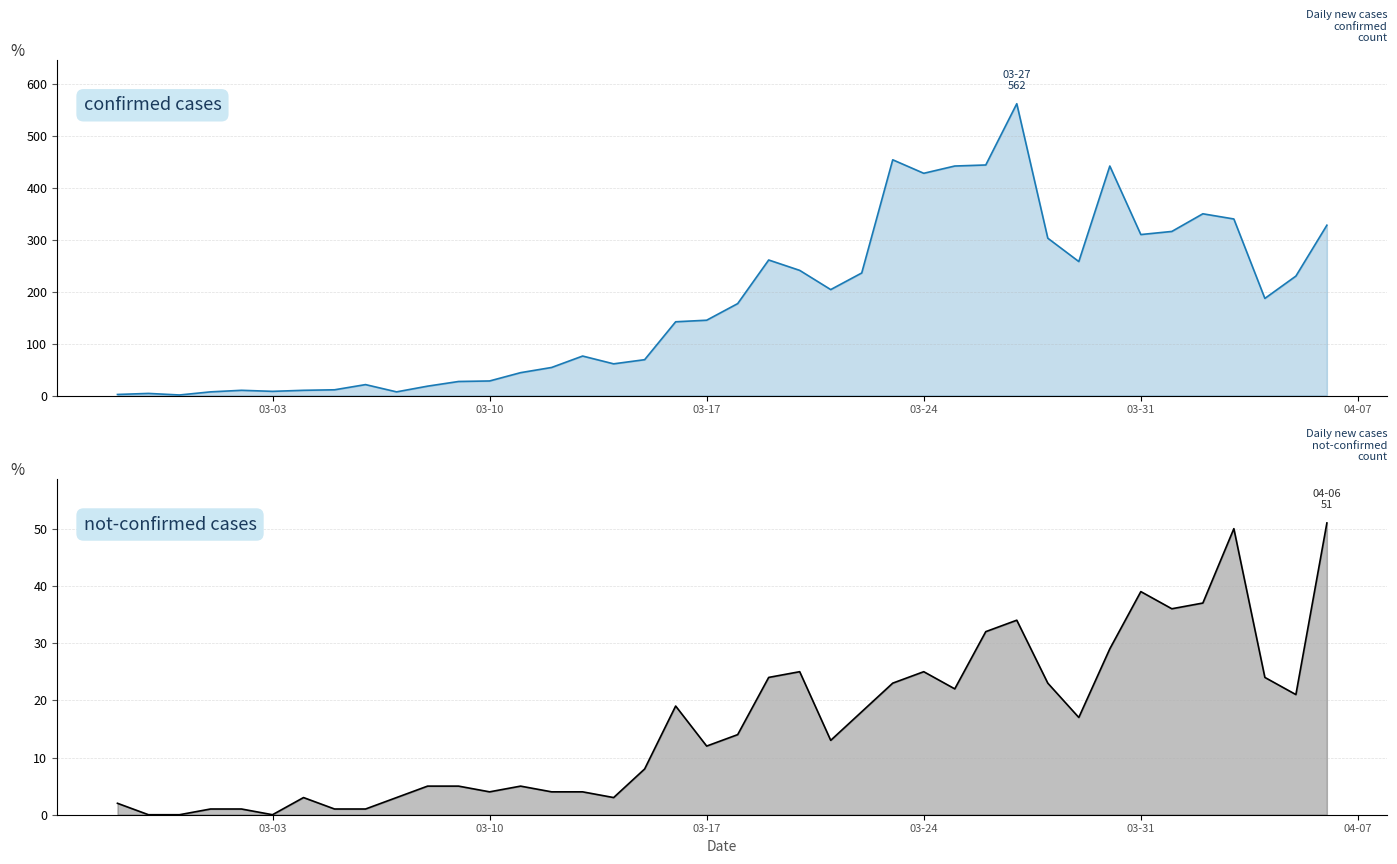

Rank the series by their maximum value, from highest to lowest.

confirmed, not-confirmed